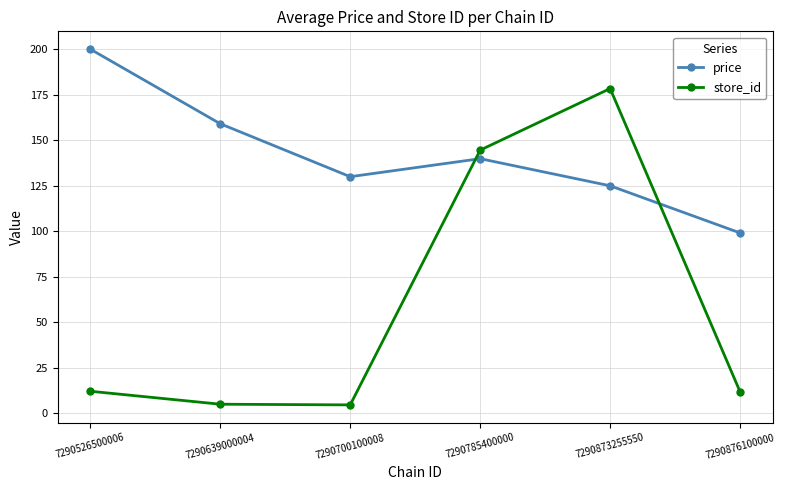

Is the value of price at 7290785400000 greater than the value of store_id at 7290873255550?

No